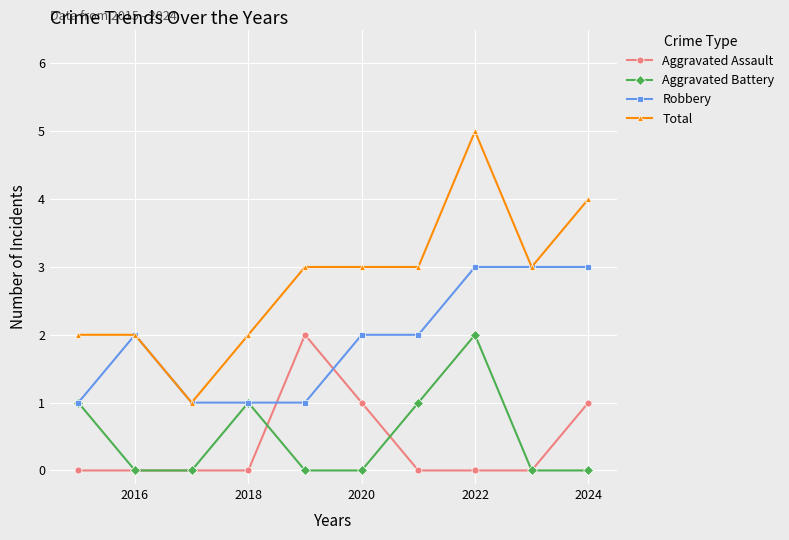

Which series has the largest total across all categories?

Total